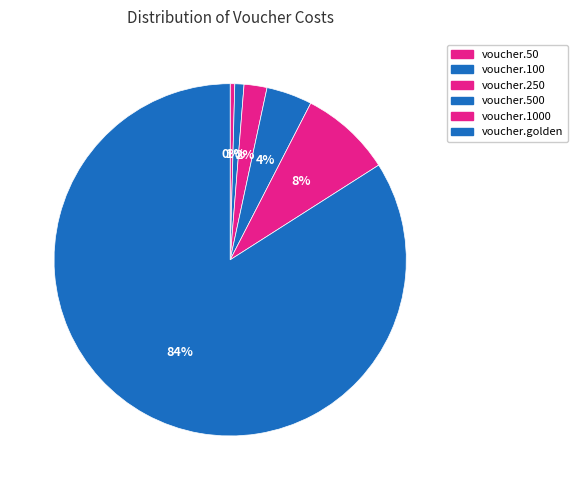

What is the majority slice?

voucher.golden